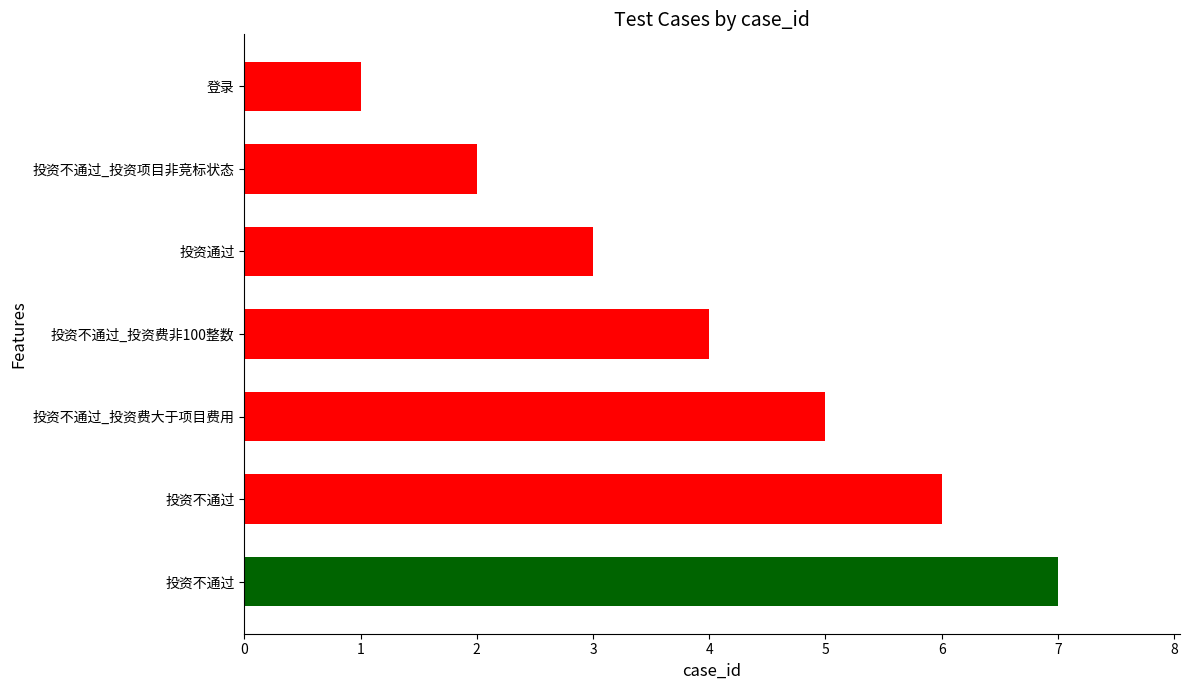

At which category does the chart reach its minimum across all series?

登录